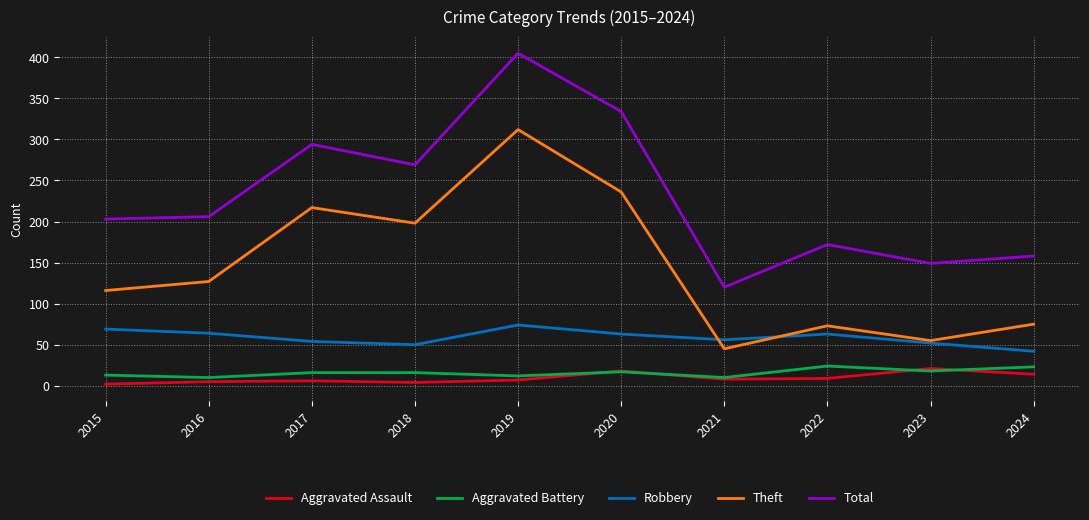

At 2019, list the series in order from smallest to largest.

Aggravated Assault, Aggravated Battery, Robbery, Theft, Total